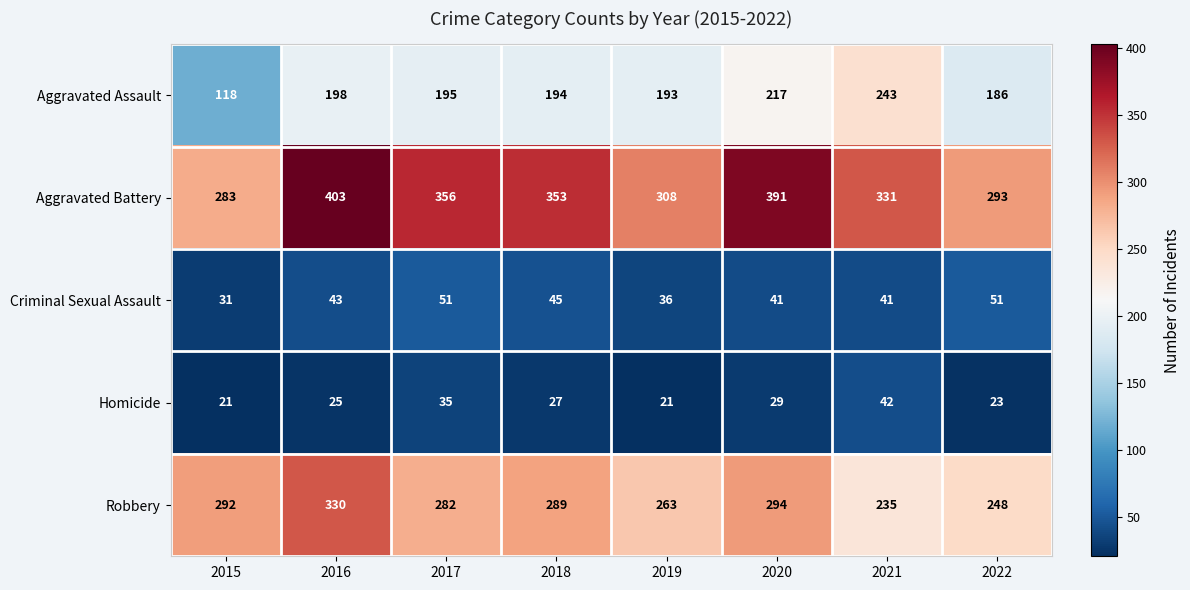

How many Aggravated Battery values are between 308 and 391?

5